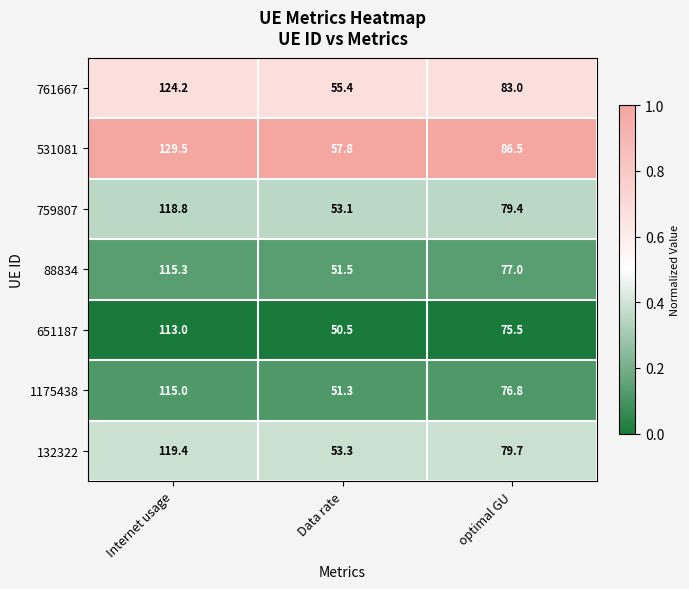

Rank the series at optimal GU from highest to lowest value.

531081, 761667, 132322, 759807, 88834, 1175438, 651187